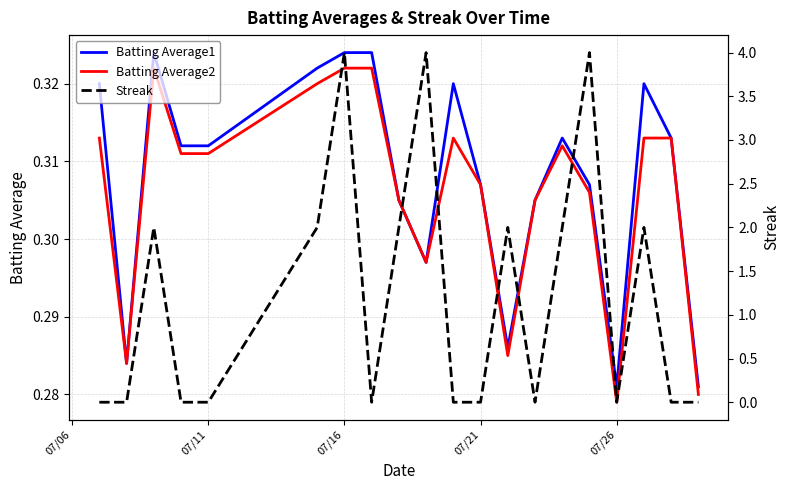

In Streak, how many points are lower than both neighbors (excluding endpoints)?

3